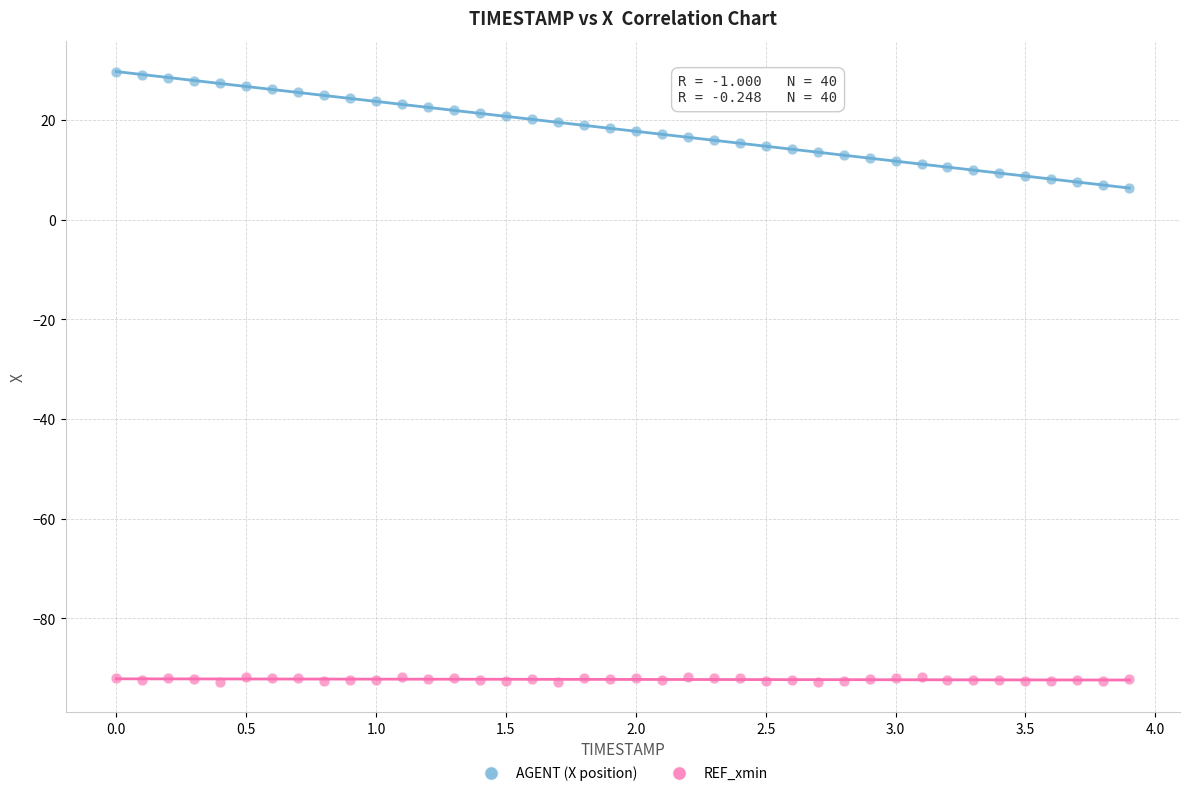

Across all data points, what is the range of X values (max minus min)?

3.9